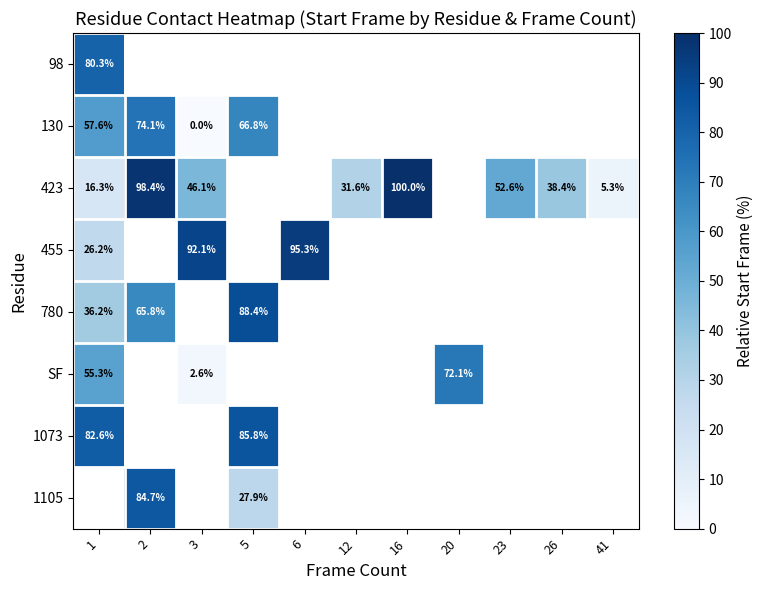

Count the number of categories in the chart.

11